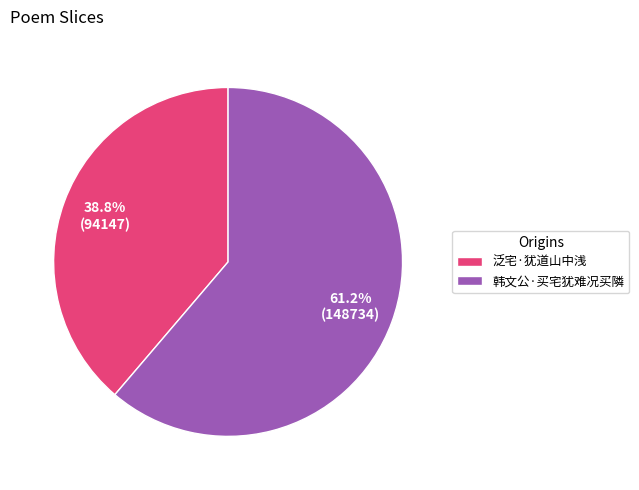

To the nearest percent, what is the combined percentage of 泛宅·犹道山中浅 and 韩文公·买宅犹难况买隣?

100%